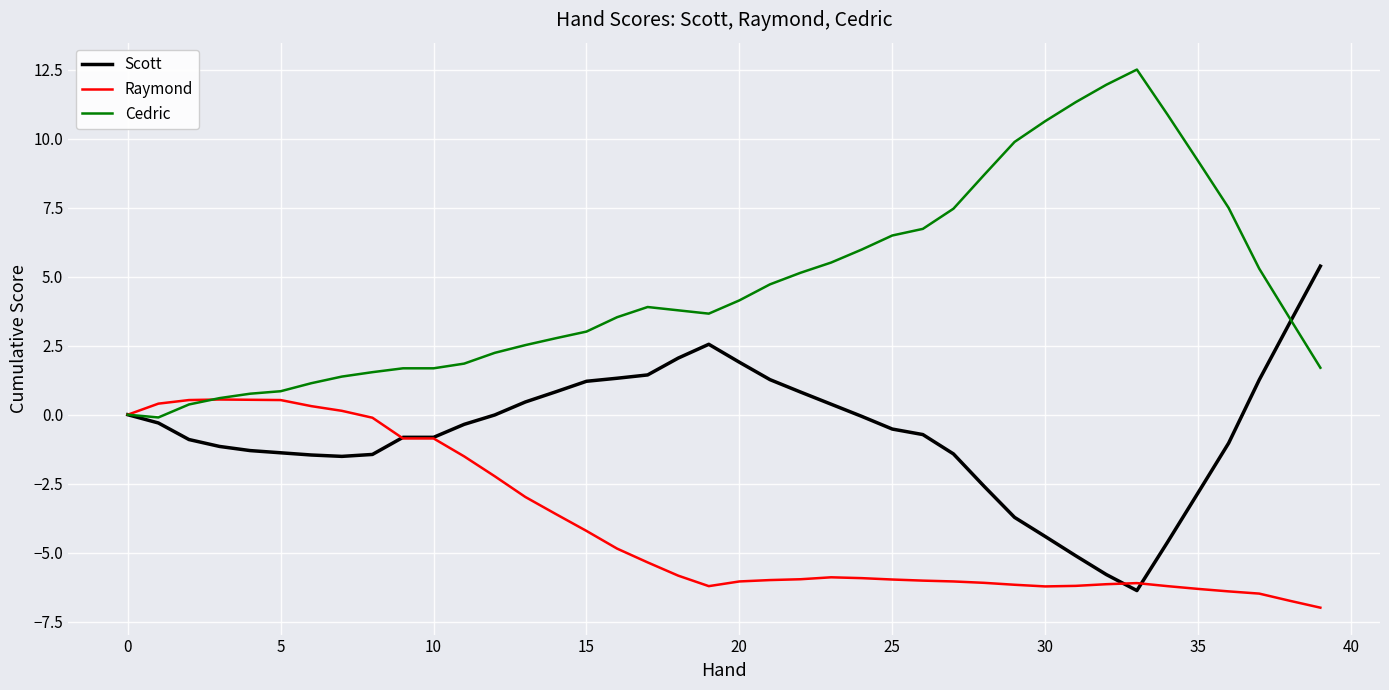

How many values in the Raymond series are below -5?

23